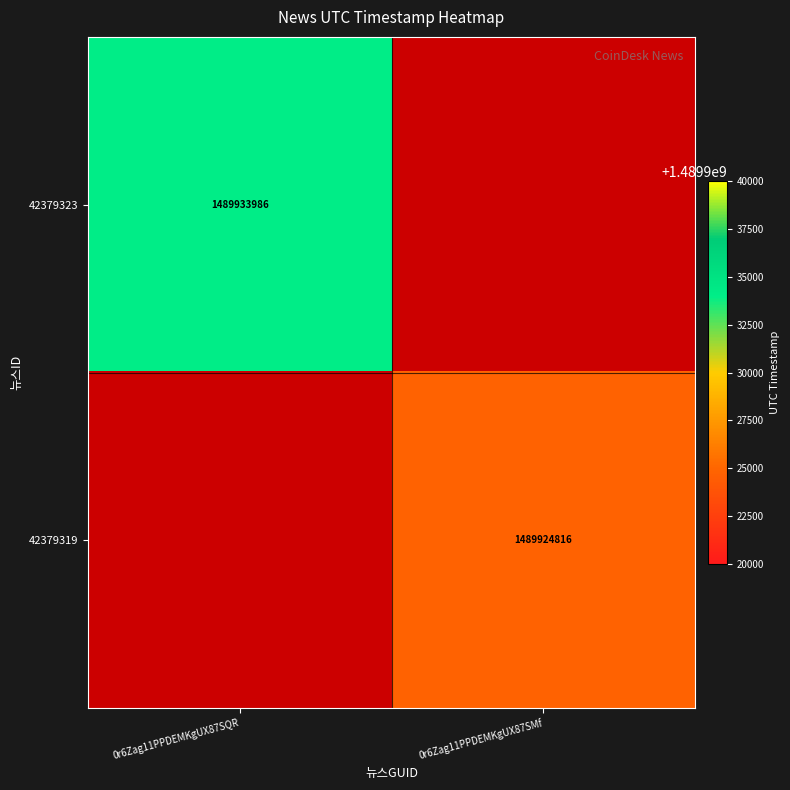

True or false: 42379323 has a value of 1489933986 at 0r6Zag11PPDEMKgUX87SQR.

True